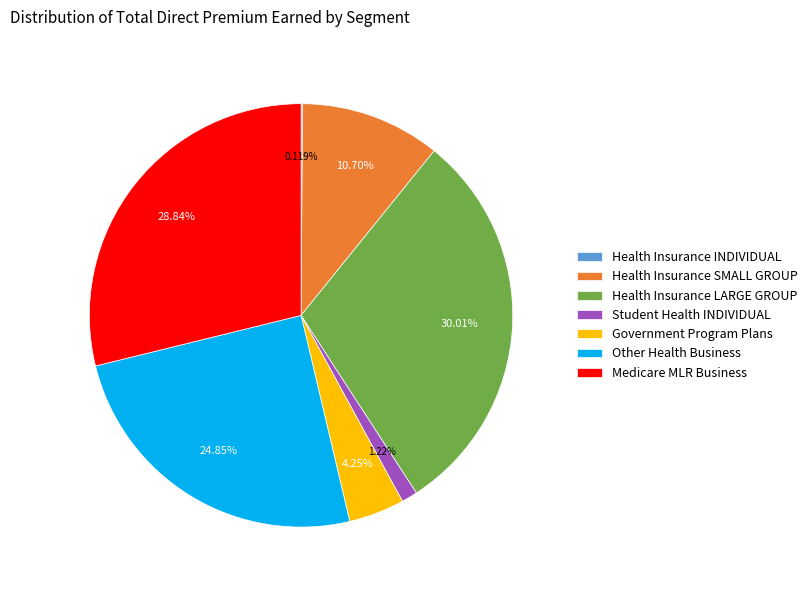

Combined, do Medicare MLR Business and Government Program Plans account for over 50%?

No